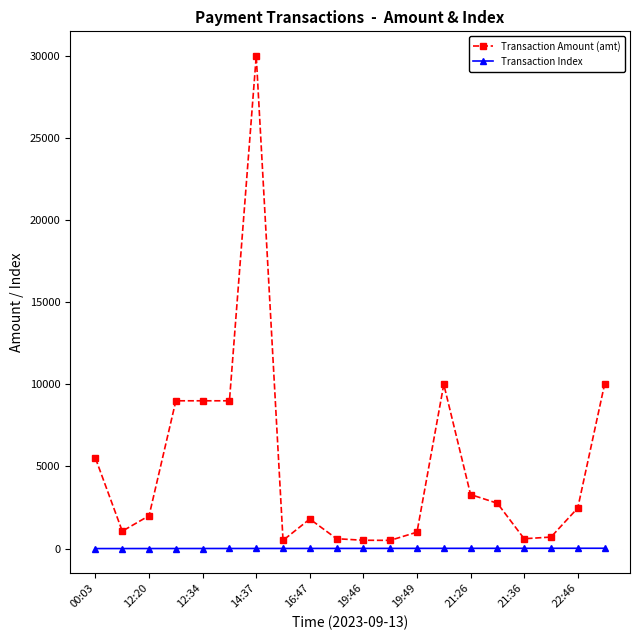

How many lines are shown in the chart?

2